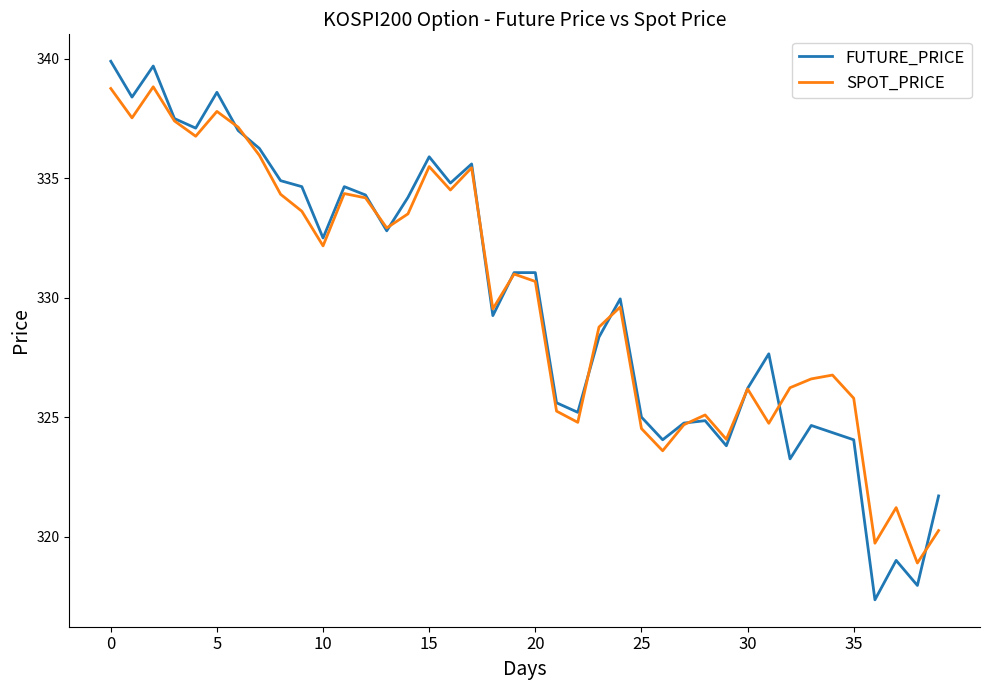

Which series has the widest spread of values?

FUTURE_PRICE